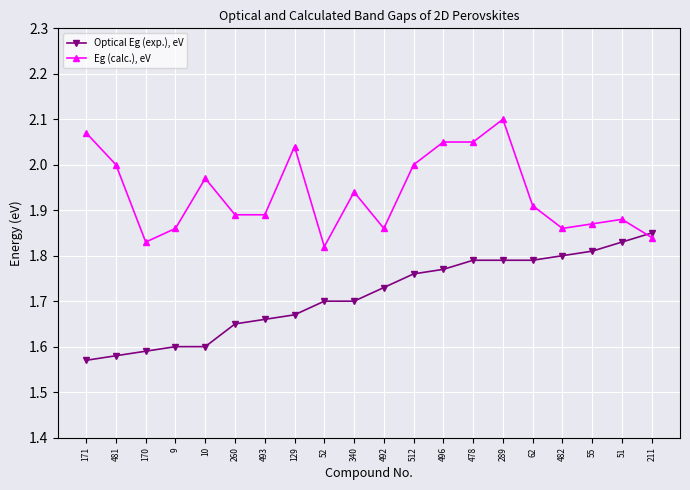

What is the difference between the maximum and minimum values in the Eg (calc.), eV series?

0.3